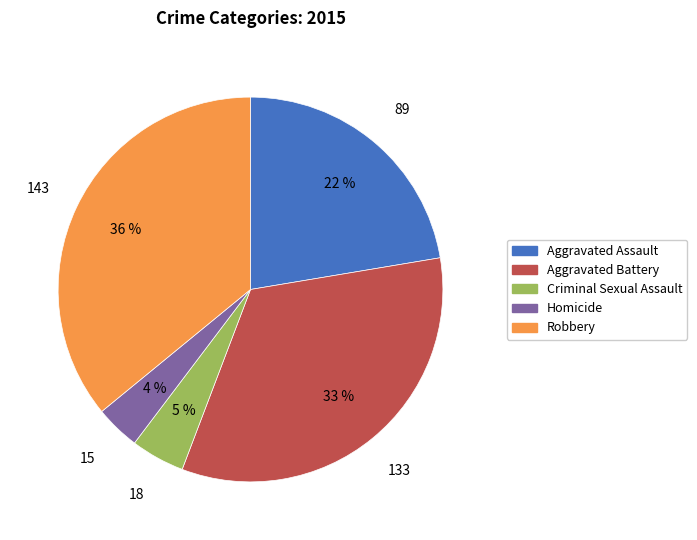

To the nearest percent, what is the difference between the Robbery and Aggravated Battery slice percentages?

3%